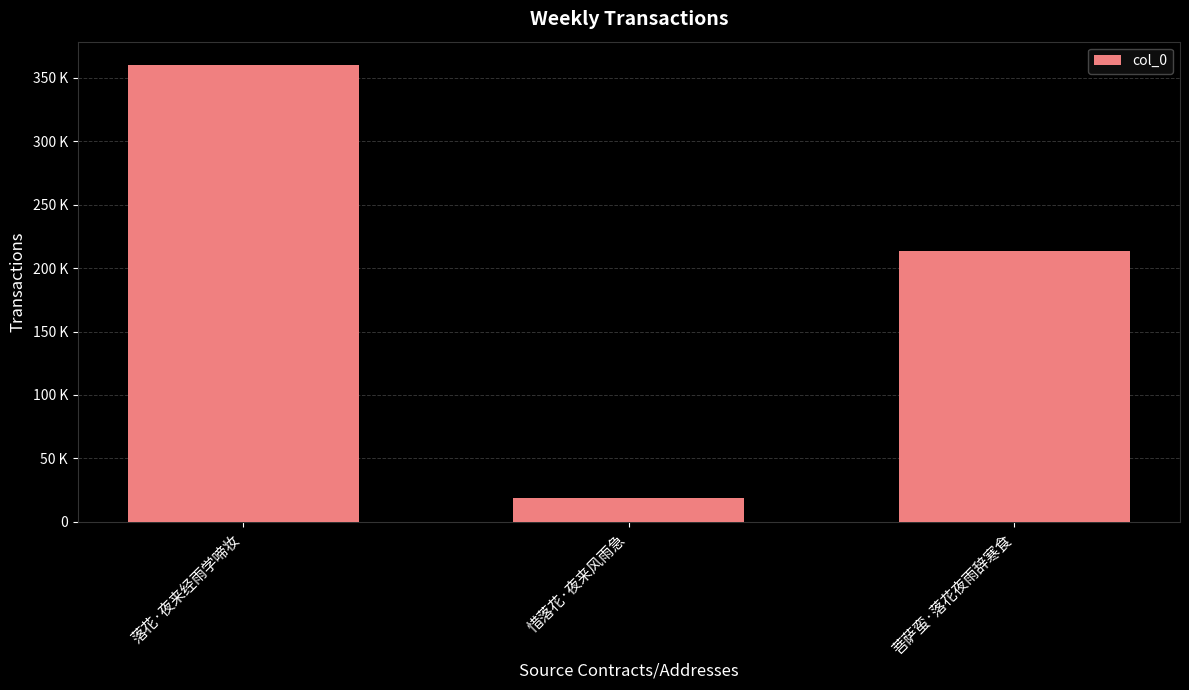

Reading right to left, list all the values displayed in this chart.

213217	18923	360558